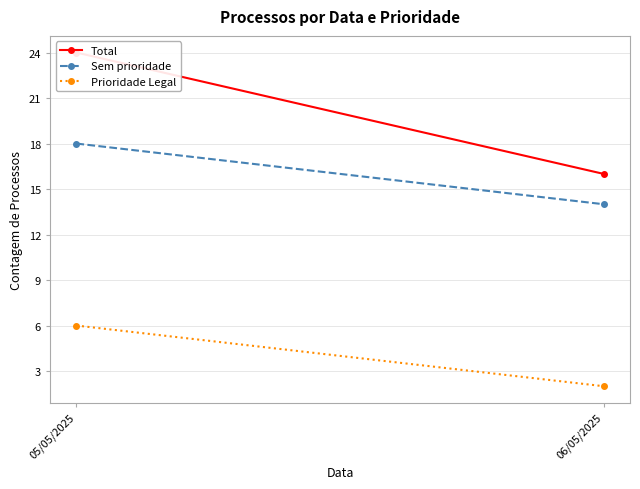

List the series in order of their overall mean, highest first.

Total, Sem prioridade, Prioridade Legal